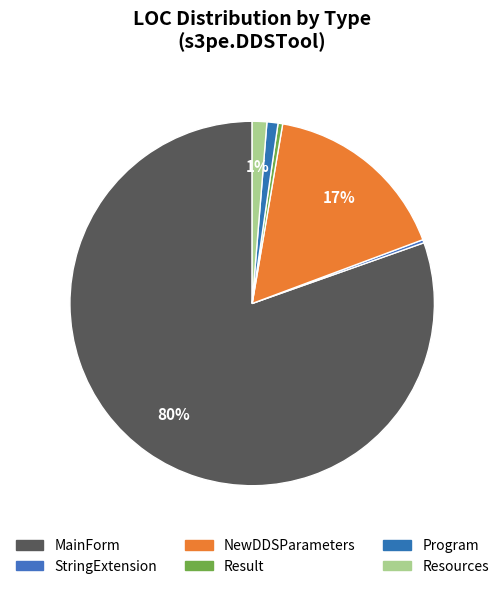

How many slices are in this pie chart?

6